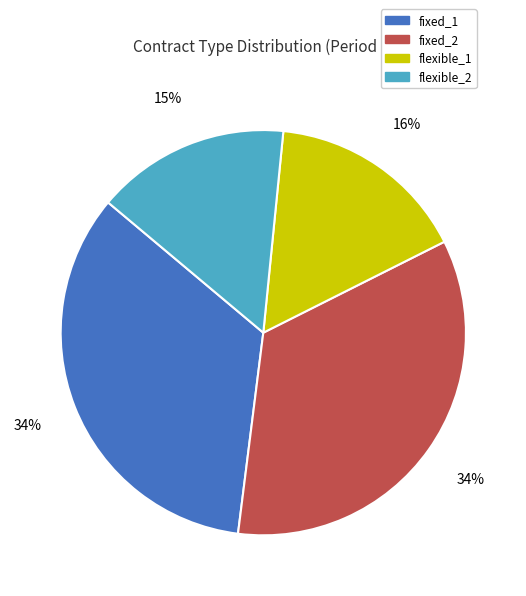

What percentage is the flexible_2 slice, to the nearest percent?

15%